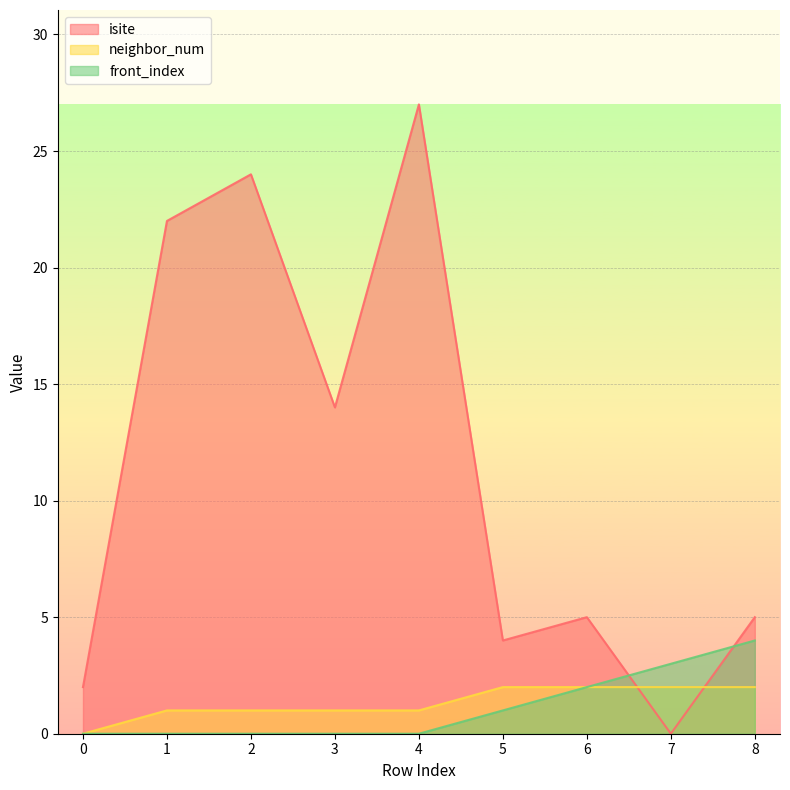

After their last crossing, which series has the higher values: neighbor_num or isite?

isite